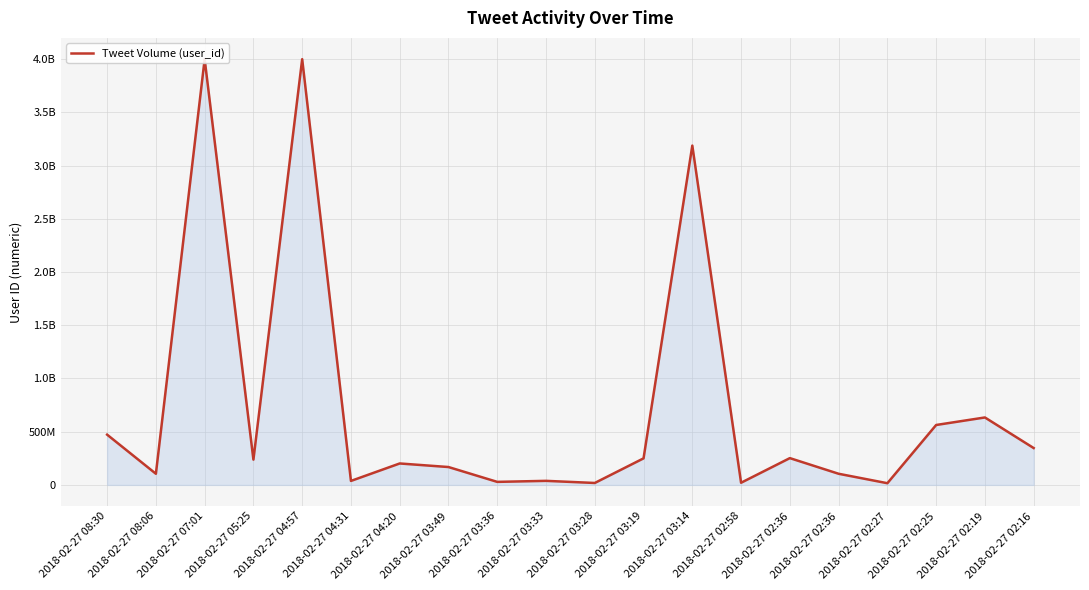

What is the difference between the maximum and second lowest values?

3981824594